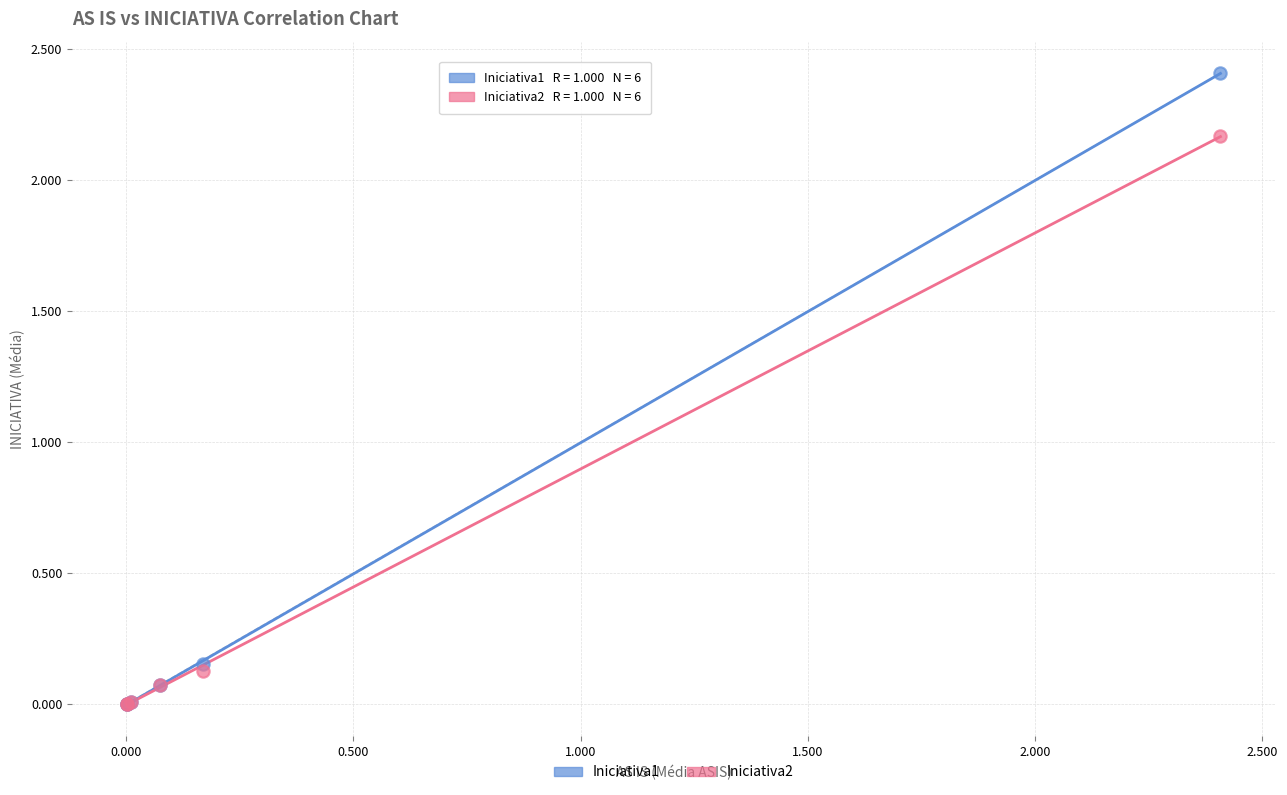

Which series contains the highest Y value?

Iniciativa1